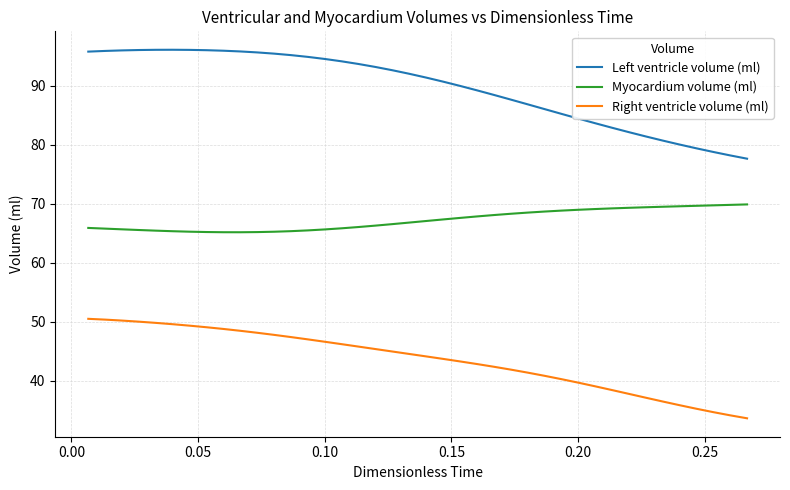

Rank the series by their maximum value, from lowest to highest.

Right ventricle volume (ml), Myocardium volume (ml), Left ventricle volume (ml)